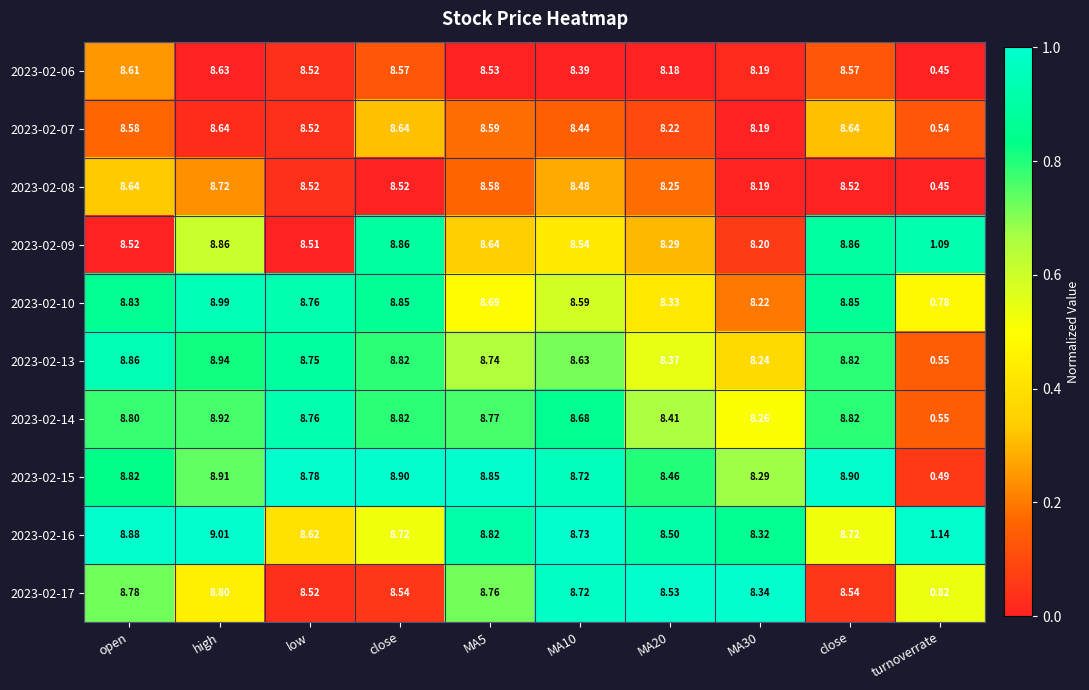

At which category is the sum across all series the highest?

high